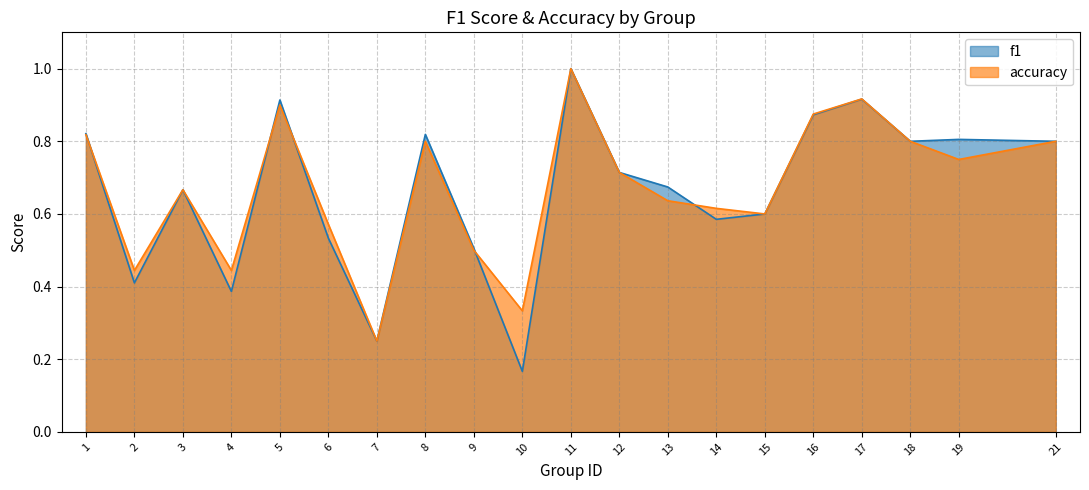

At which category does accuracy reach its first local peak?

3